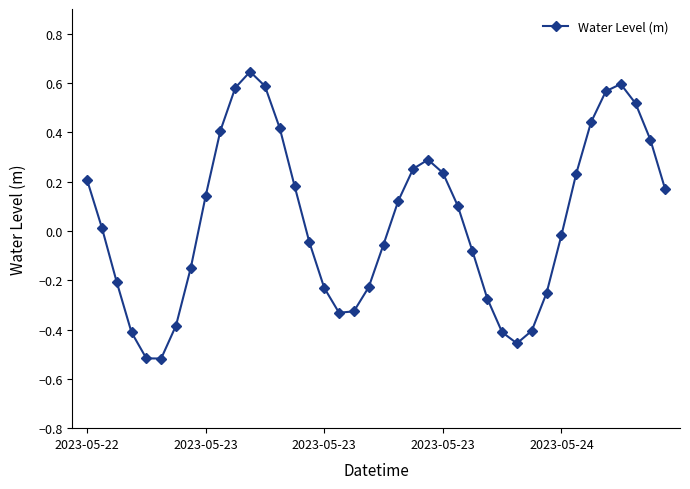

True or false: there are more than 2 points higher than both neighbors.

True